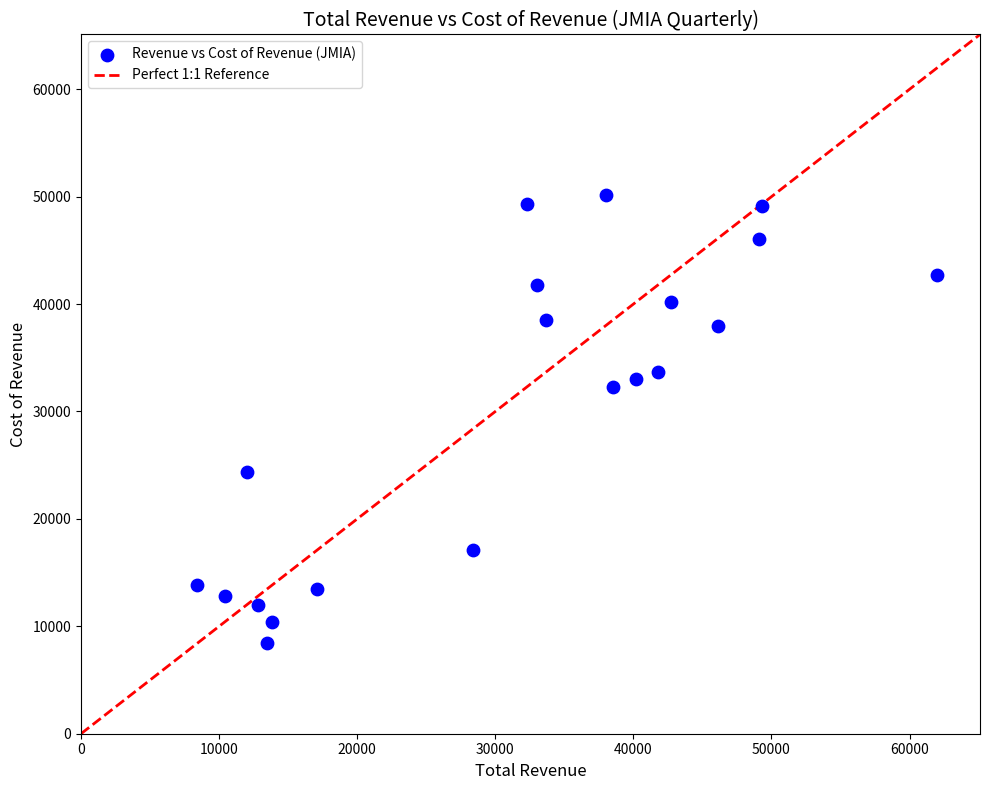

What Y value in the scatter plot is closest to 29300?

32300